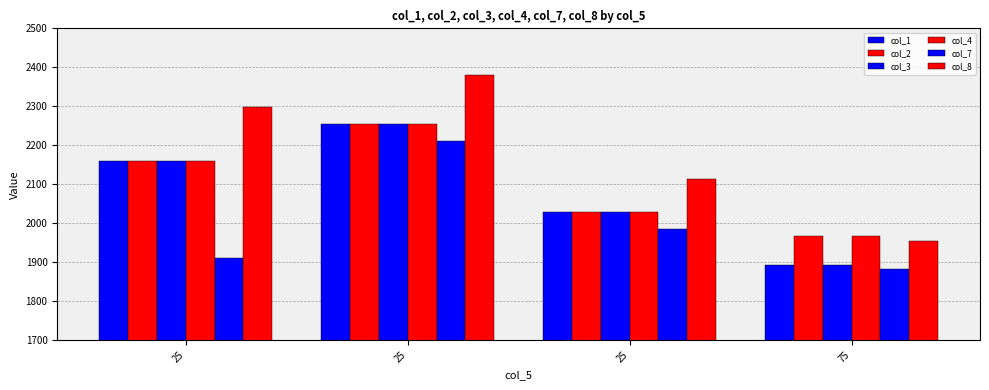

What is the greatest value displayed?

2380.4